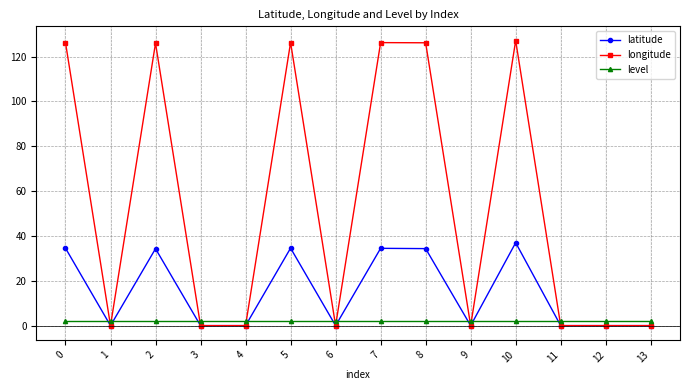

Which series has the largest range (max minus min)?

longitude